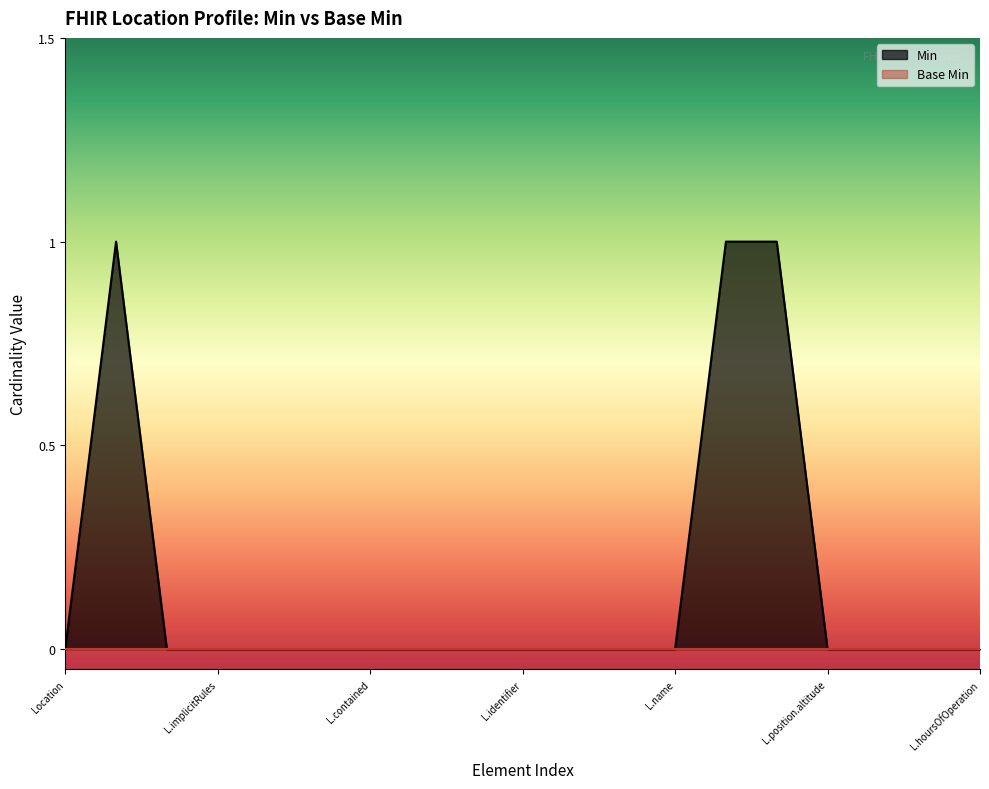

Which series has the widest spread of values?

Min